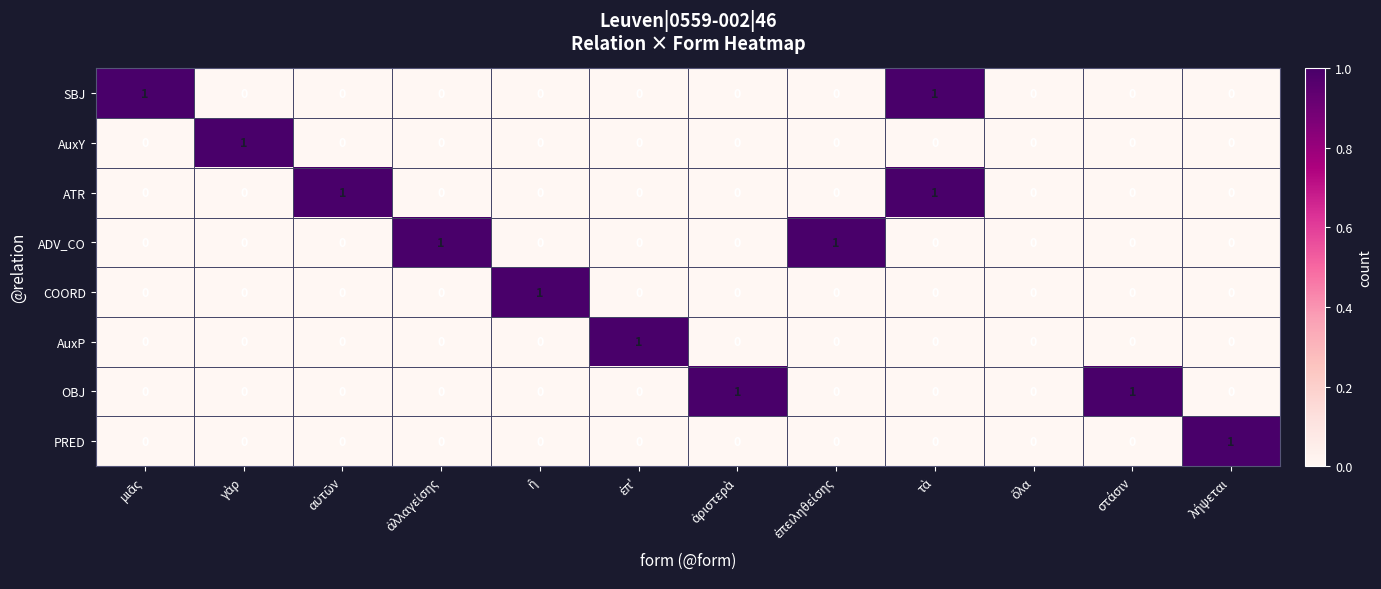

How many AuxP values are between 0 and 1?

12